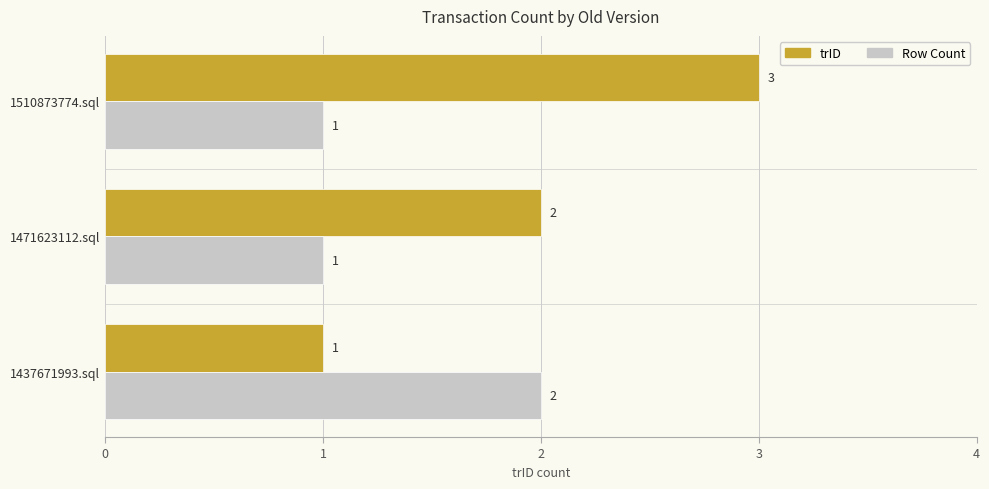

Which series changed the most between 1437671993.sql and 1510873774.sql?

trID